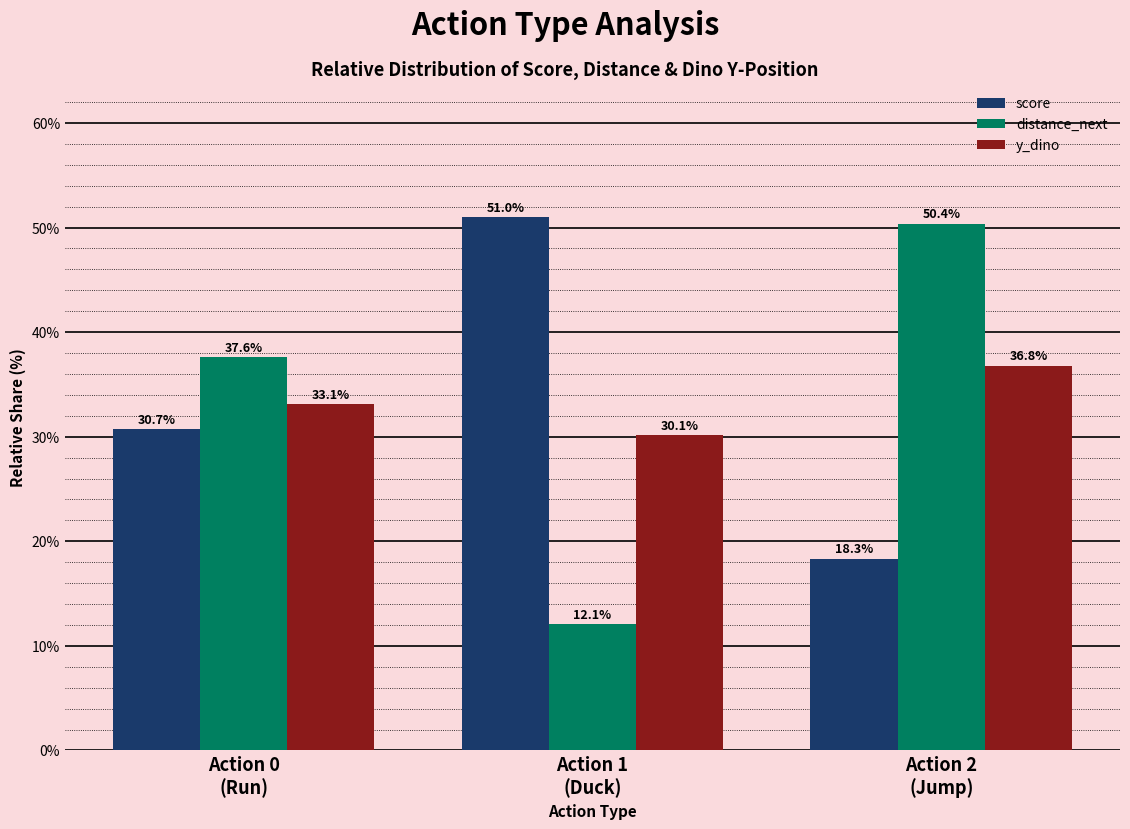

True or false: score has a value of 12.1 at Action 2
(Jump).

False